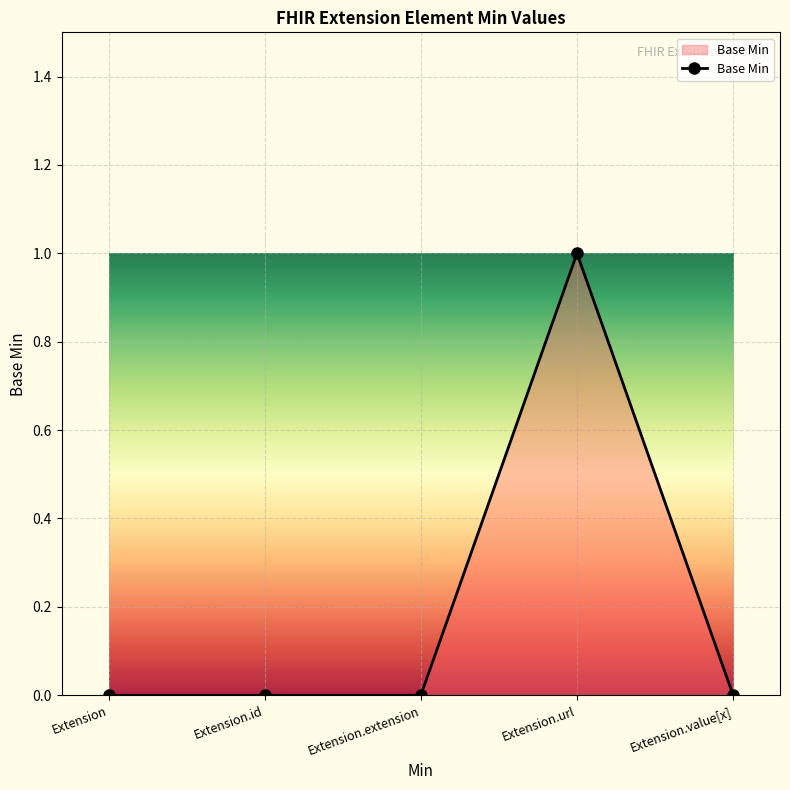

What position from the left is Extension.extension?

3